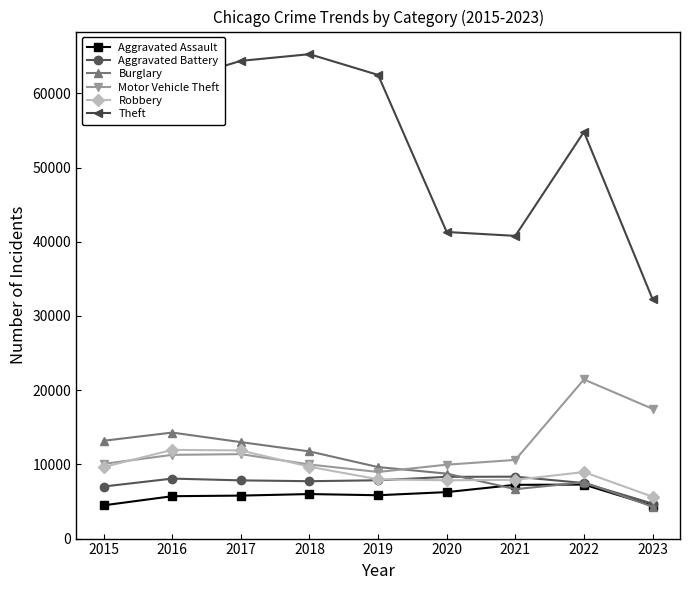

How many data points does each series have?

9